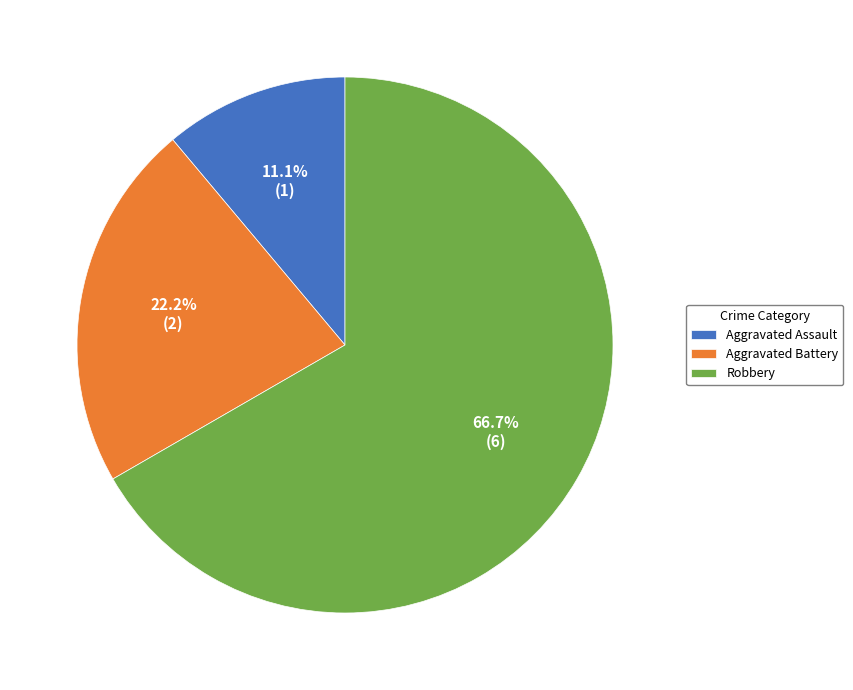

To the nearest percent, what percentage of the pie is Robbery?

67%